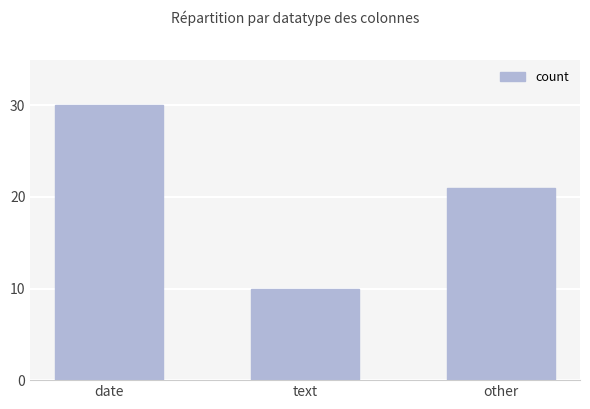

What position from the right is other?

1